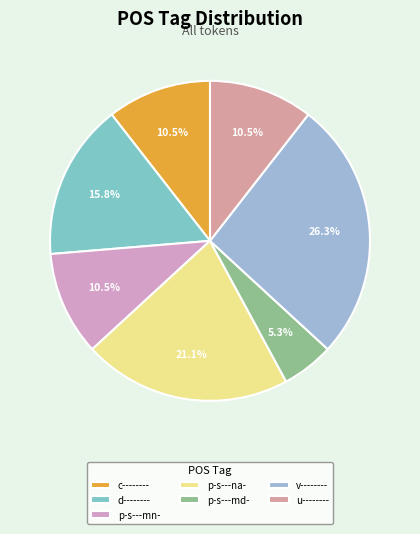

To the nearest percent, what percentage of the pie is p-s---na-?

21%